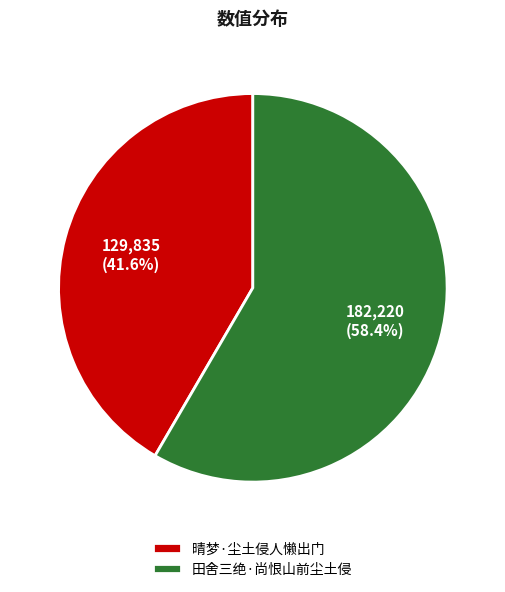

Which slice is the smallest?

晴梦·尘土侵人懒出门